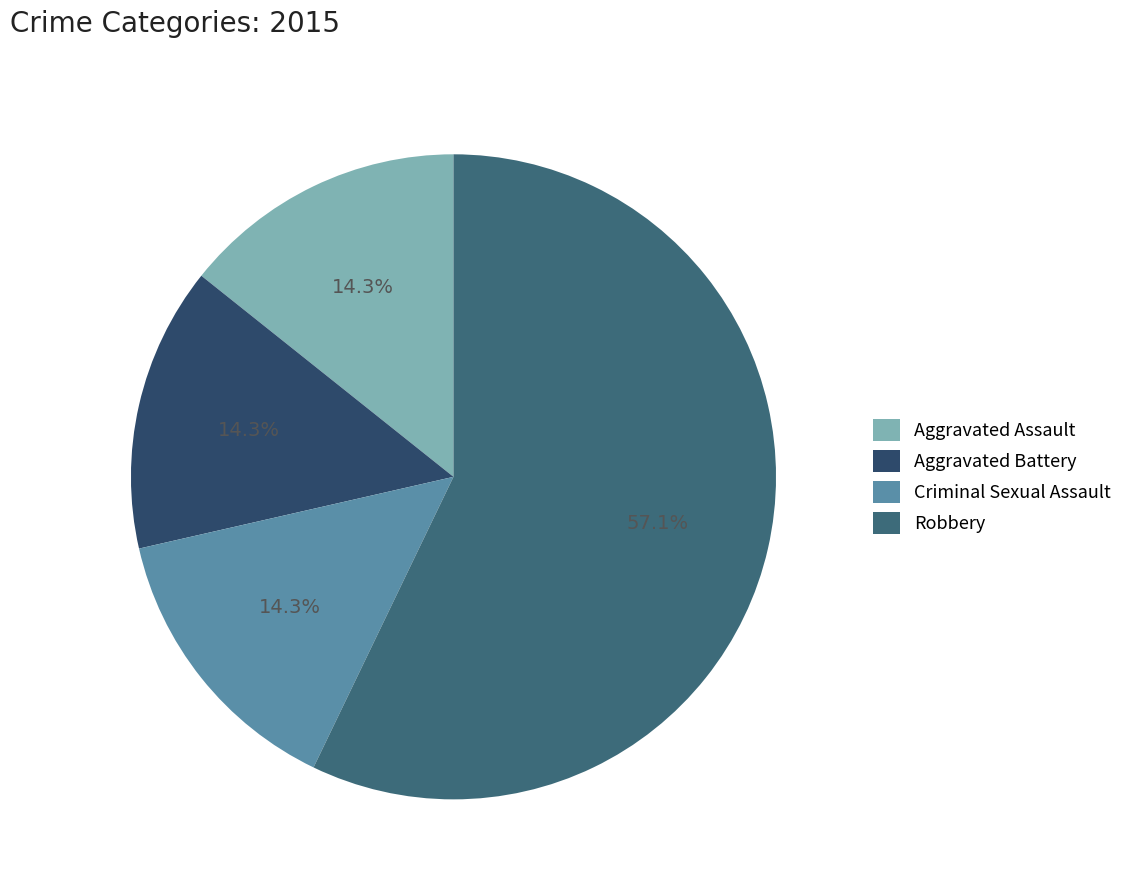

Between Criminal Sexual Assault and Robbery, which is larger?

Robbery